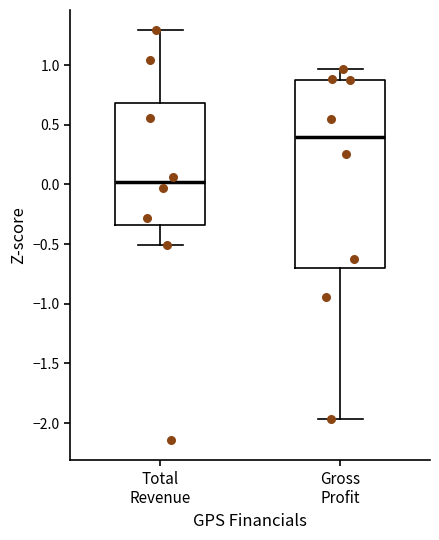

Where is the lower edge of the box for Total Revenue on the y-axis? The values are not printed on the chart, so give them approximately, as read against the axis.

-0.35